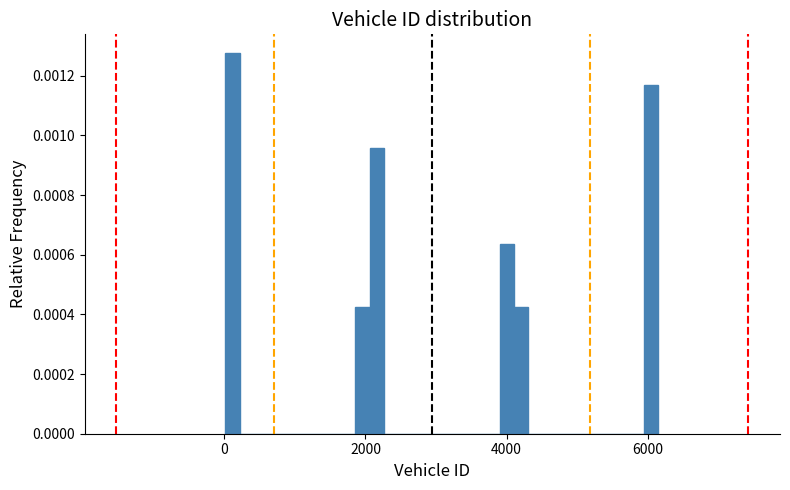

Around what value on the x-axis is the tallest bar? Give the approximate position of its centre, as read against the axis.

200